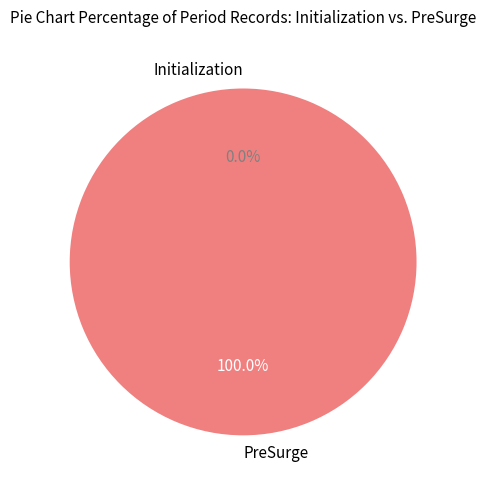

To the nearest percent, what is the difference between the Initialization and PreSurge slice percentages?

100%